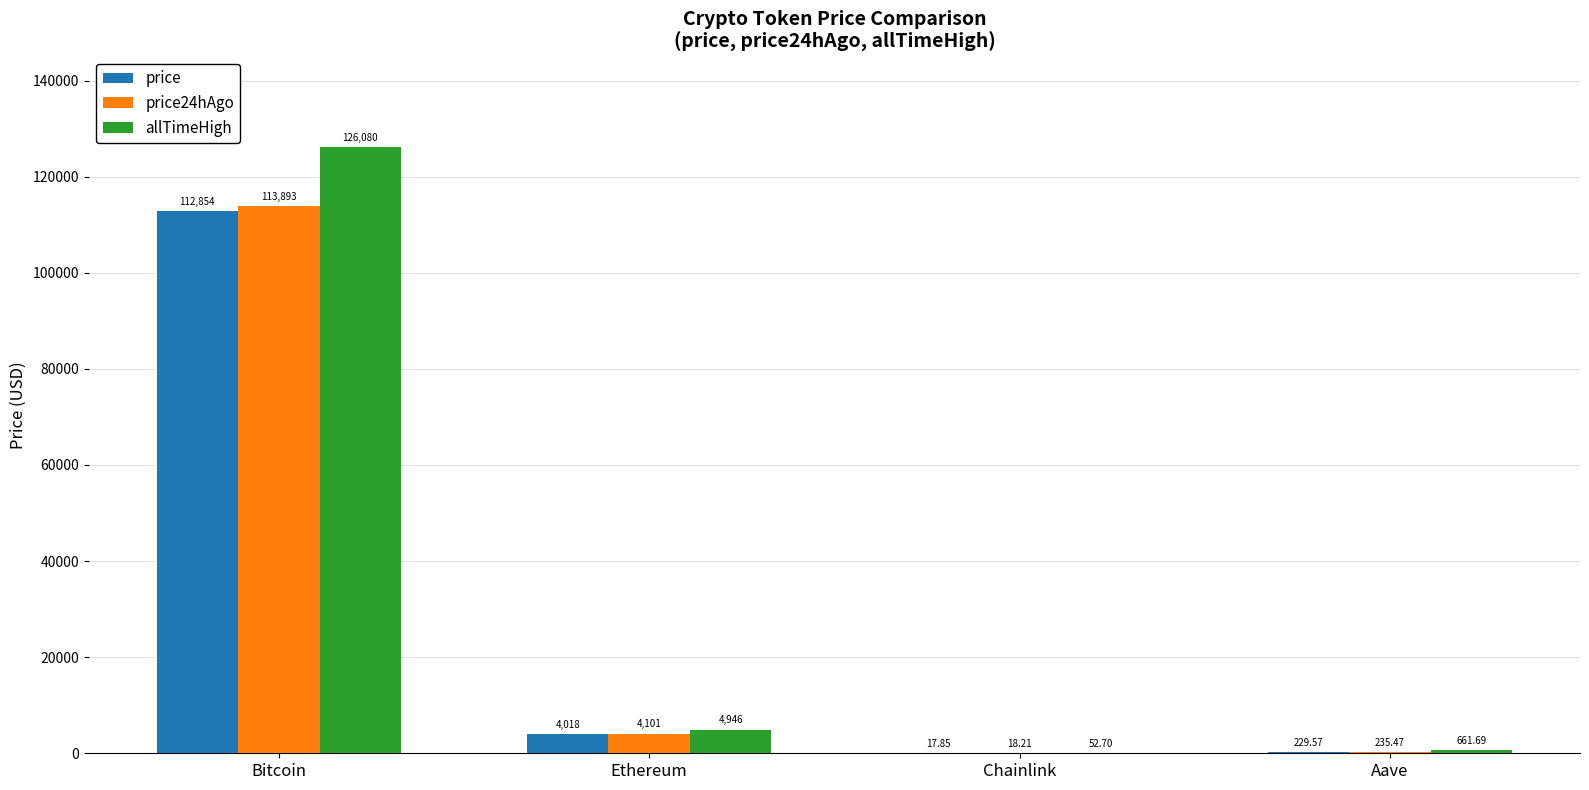

What is the average value of the allTimeHigh series?

32935.1